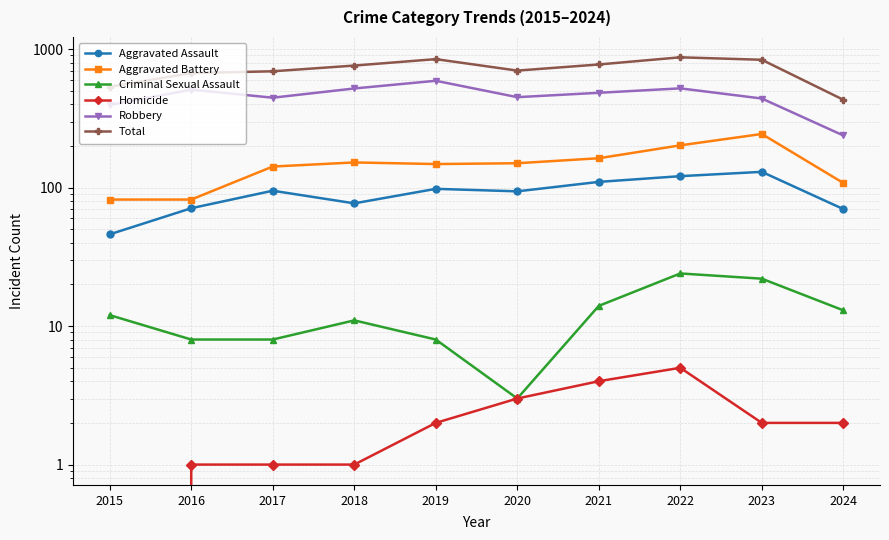

Rank the categories by Total value from lowest to highest.

2024, 2015, 2016, 2017, 2020, 2018, 2021, 2023, 2019, 2022